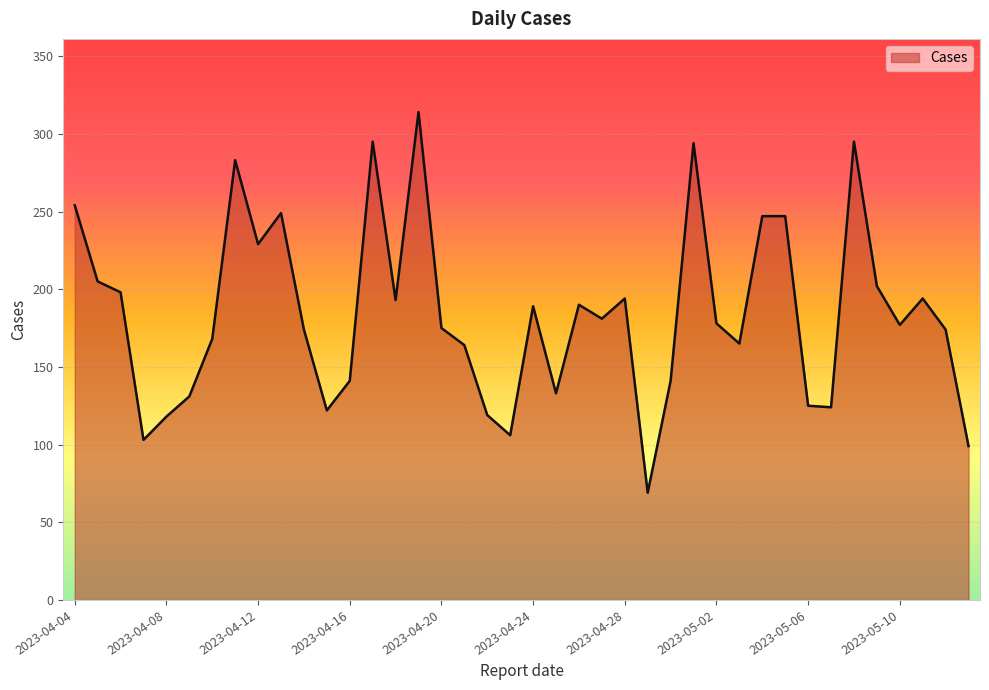

What is the minimum value shown in the chart?

69